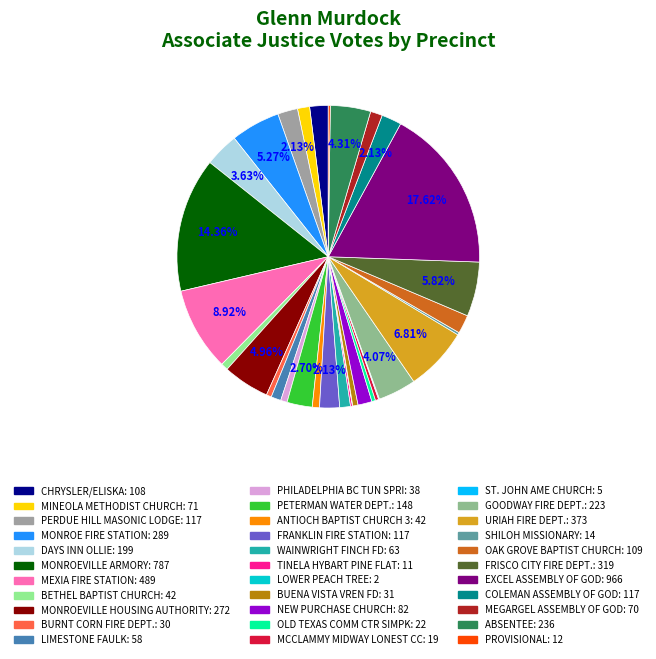

What is the change in value from BUENA VISTA VREN FD to MCCLAMMY MIDWAY LONEST CC?

-12